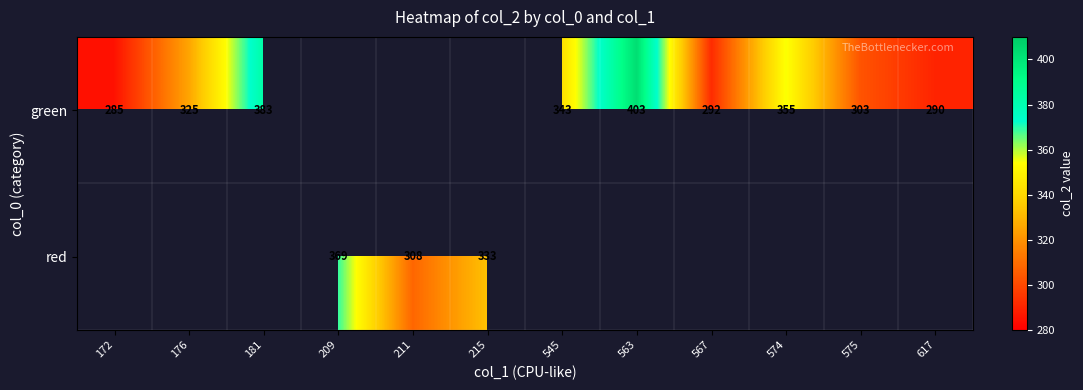

The value of green at 545 is 343. True or false?

True